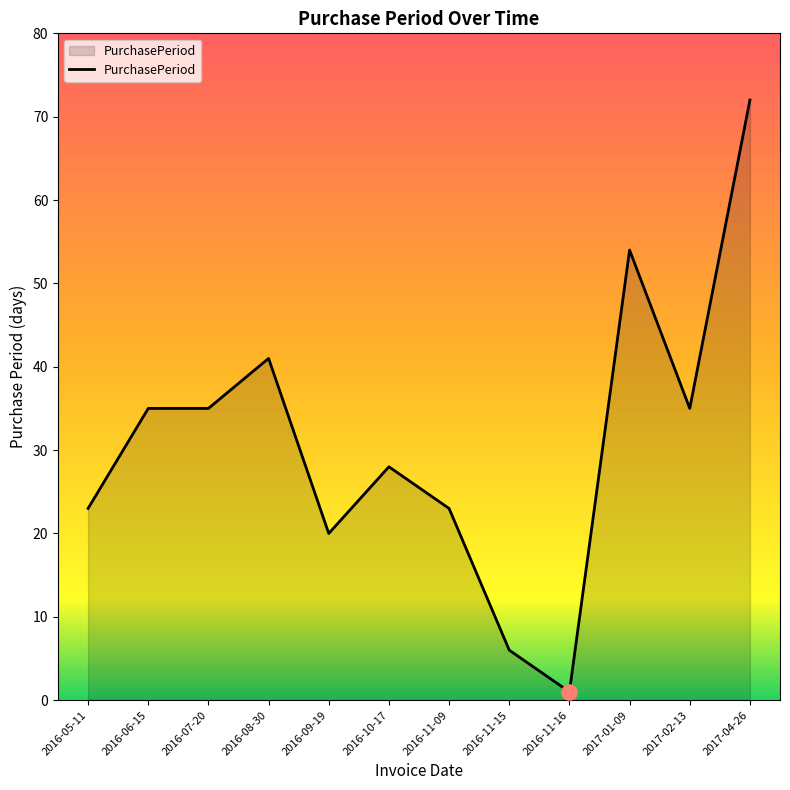

What is the change in value from 2016-11-15 to 2016-11-16?

-5